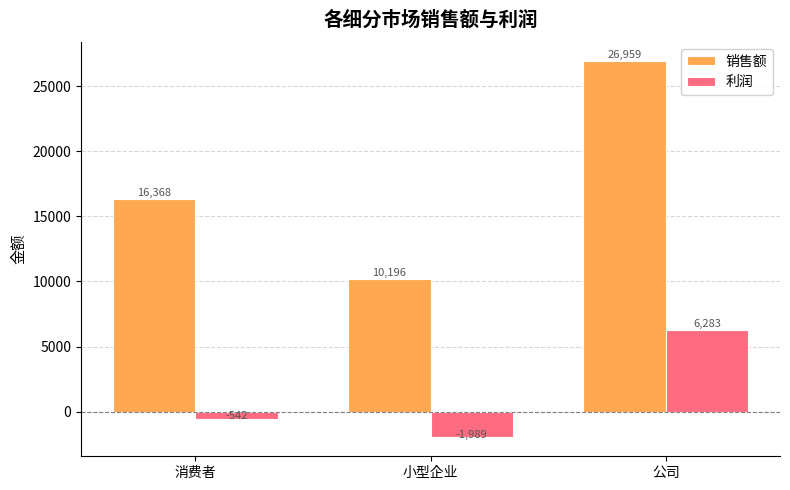

Where does the 利润 series first go above -541?

公司